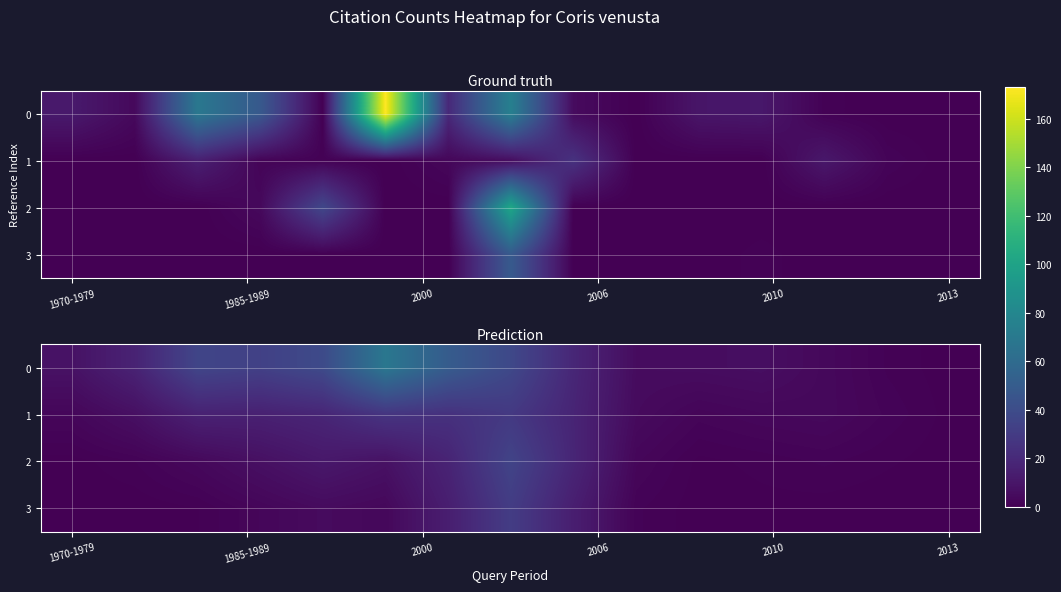

Count the number of categories in the chart.

15